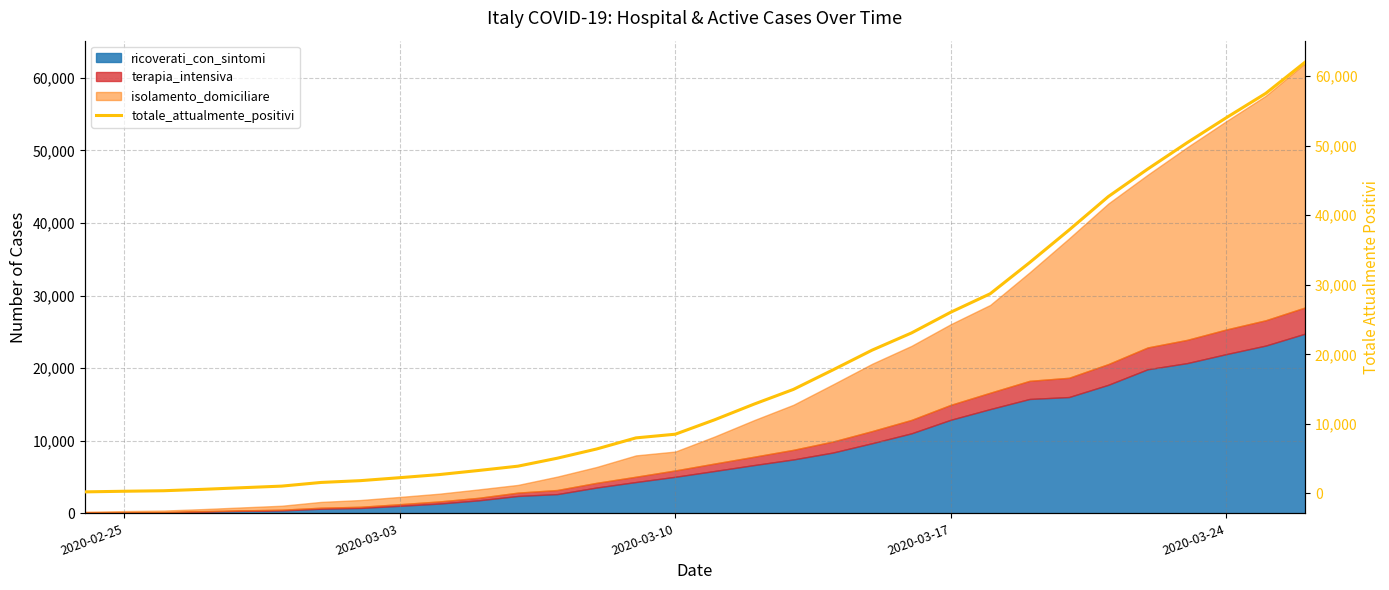

What is the maximum value for ricoverati_con_sintomi?

24753